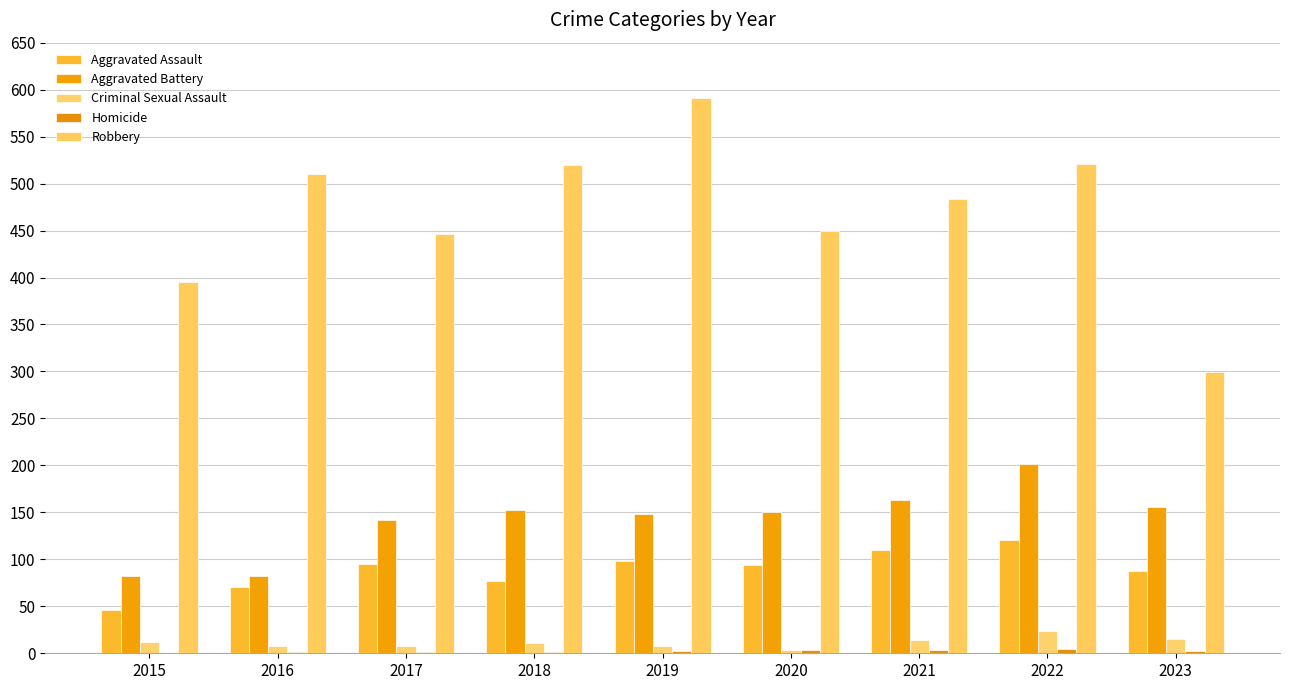

At which category is the sum across all series the highest?

2022